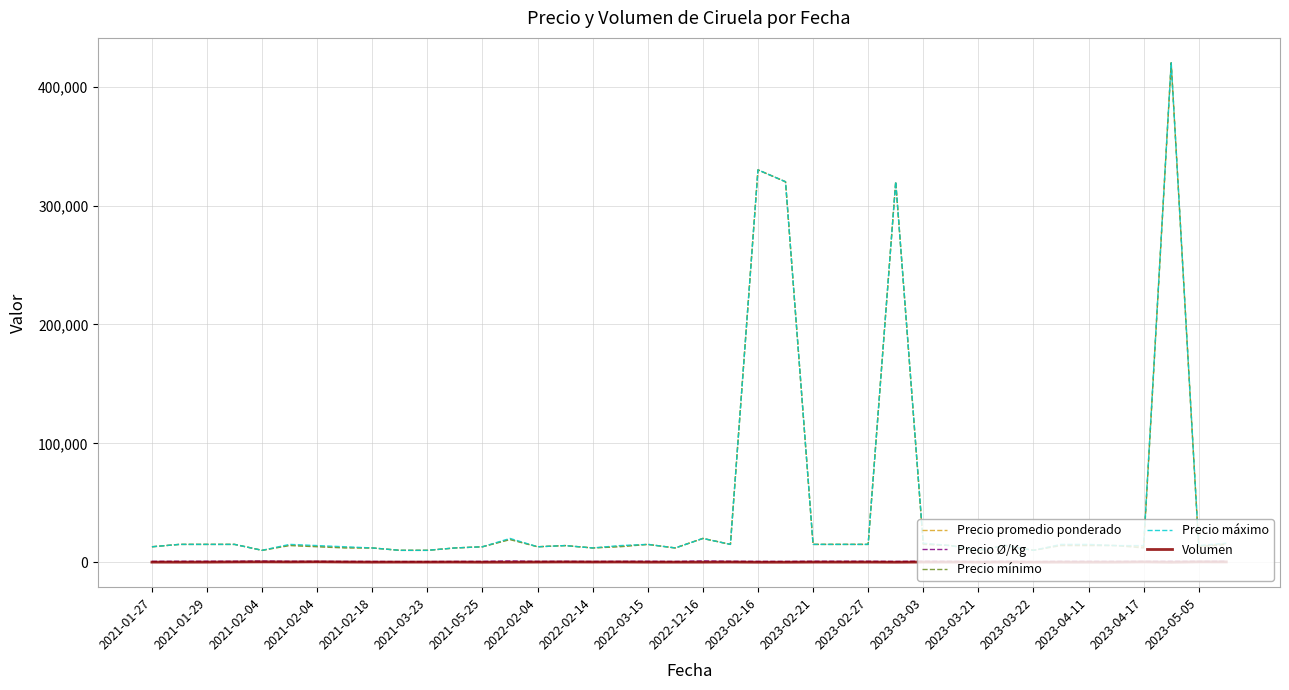

What is the greatest value displayed?

420000